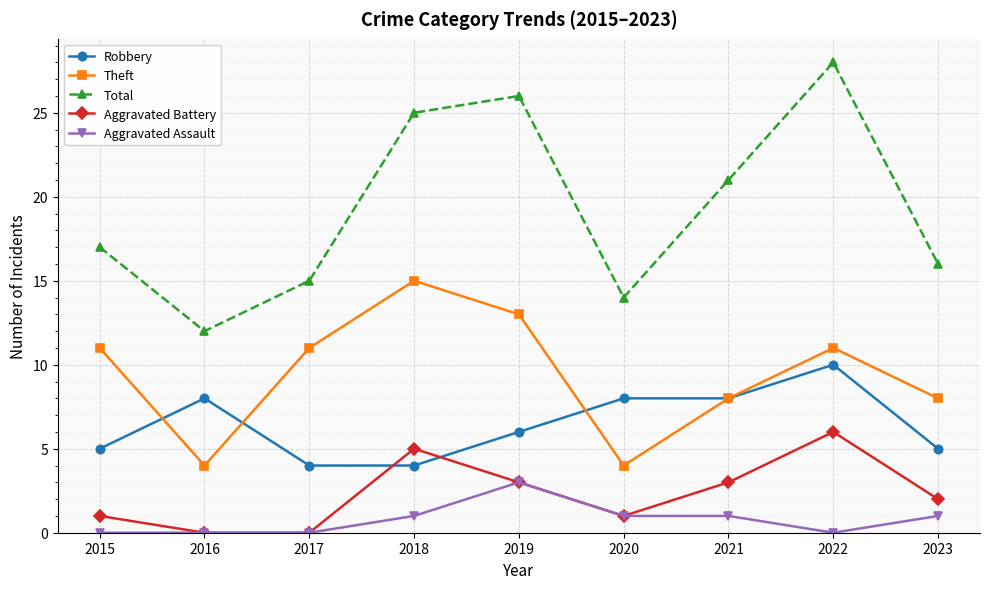

Is the value of Aggravated Assault at 2021 greater than the value of Robbery at 2017?

No